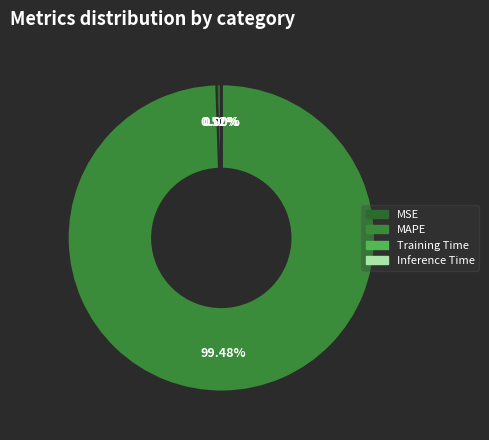

To the nearest percent, what portion does MSE represent?

1%